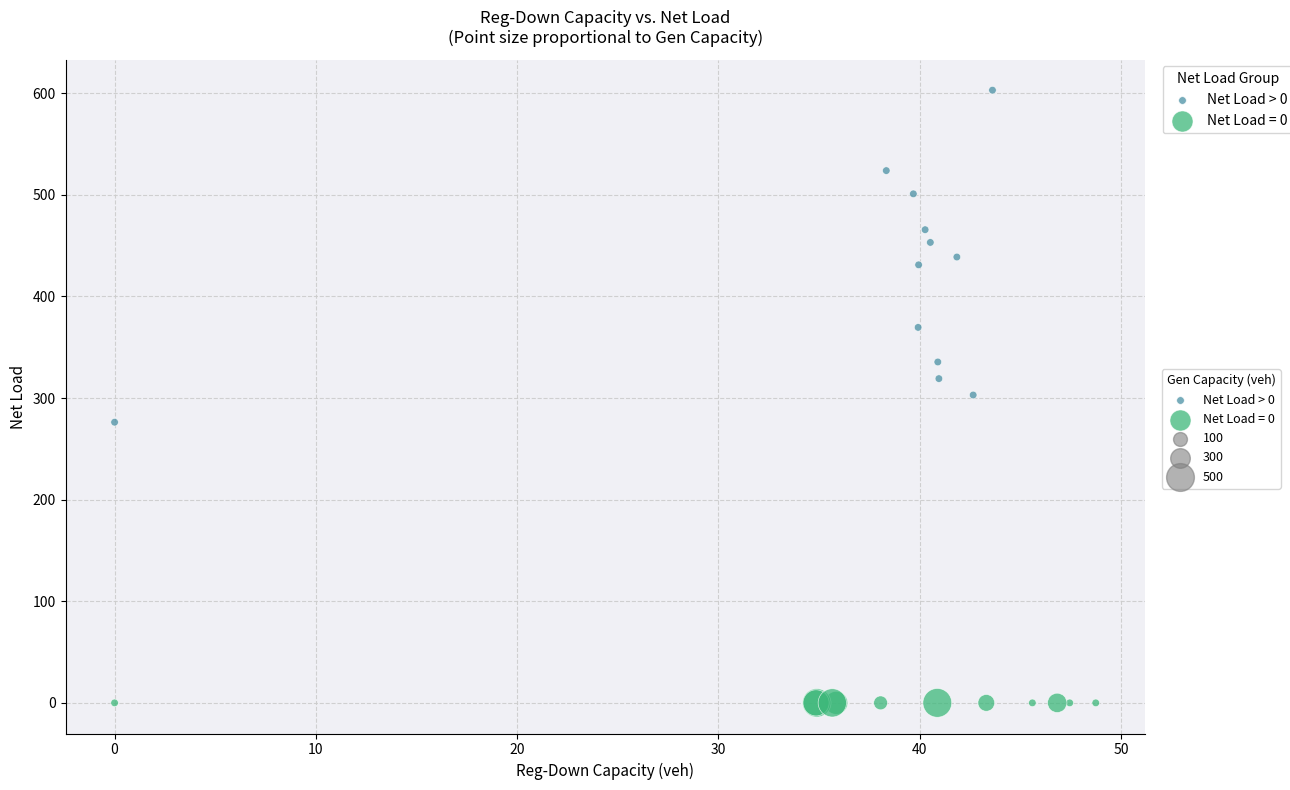

Which series contains the highest Y value?

Net Load > 0